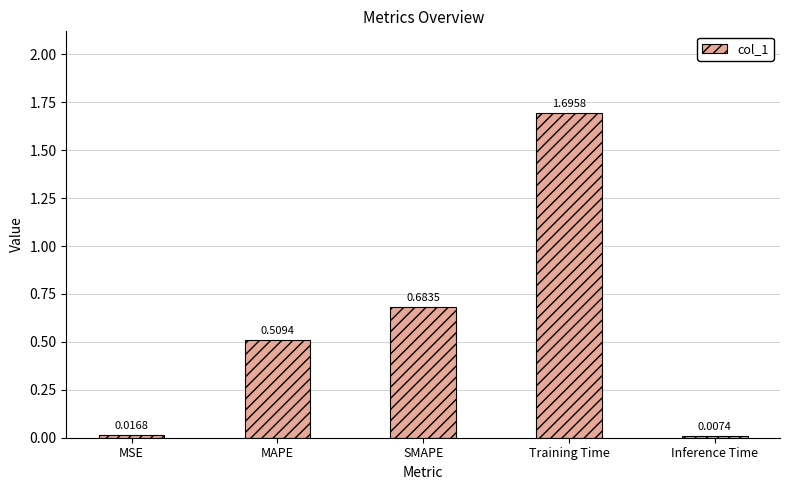

What is the label of the 3rd bar from the left?

SMAPE